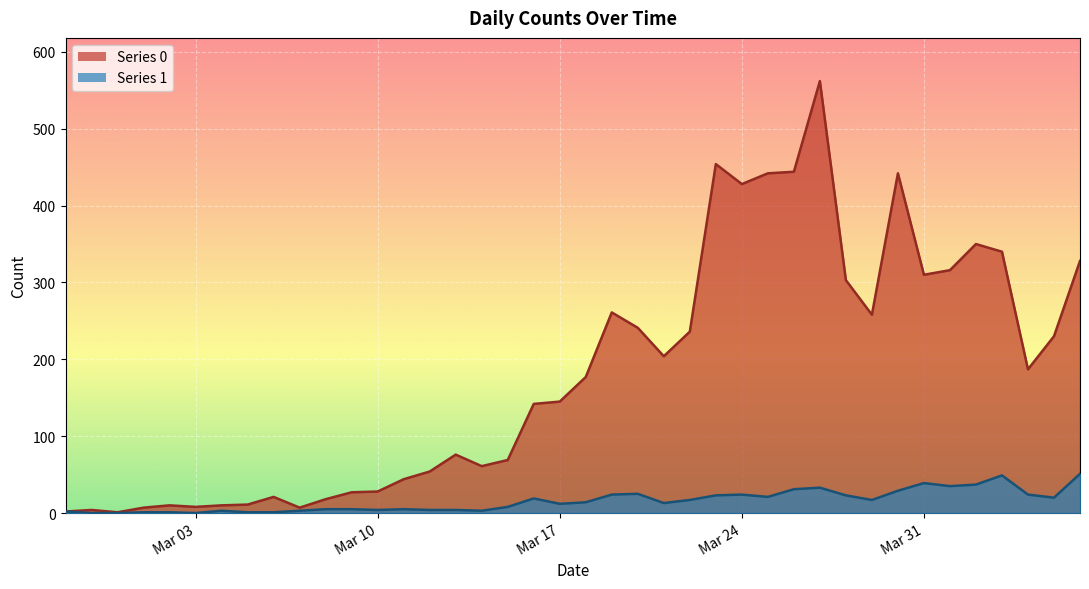

What is the value of the Series 0 point at the 18th from the left?

69